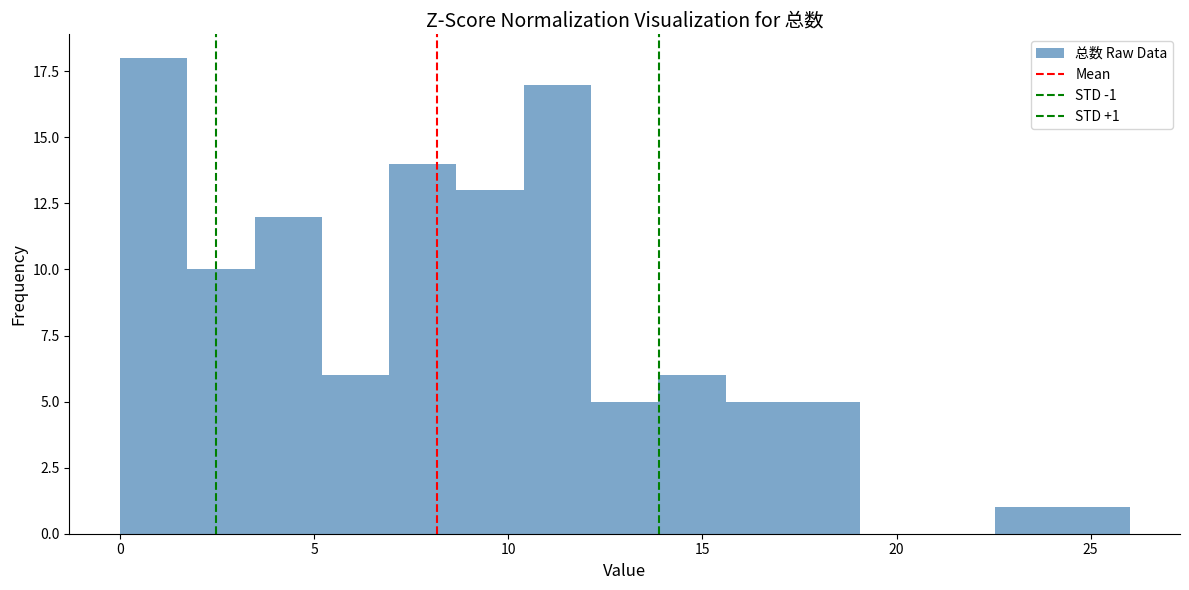

Around what value on the x-axis is the tallest bar? Give the approximate position of its centre, as read against the axis.

1.0